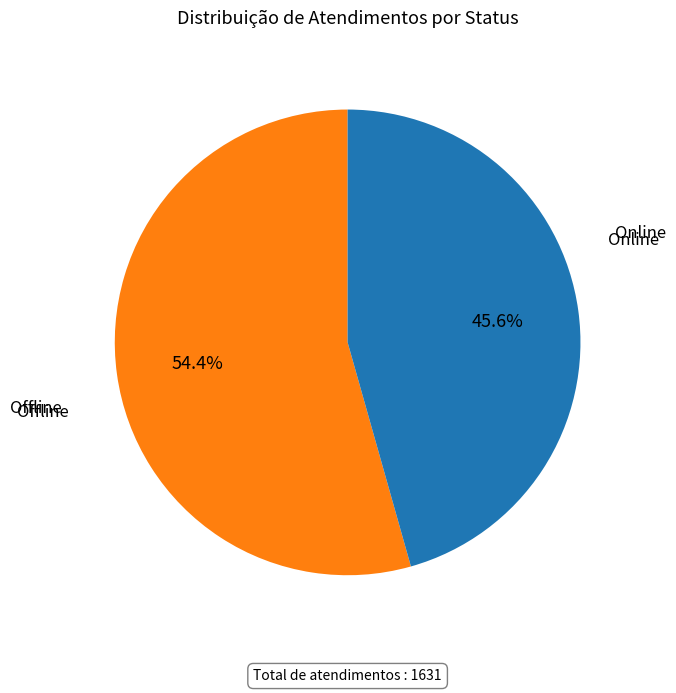

Count the number of slices in the pie.

2